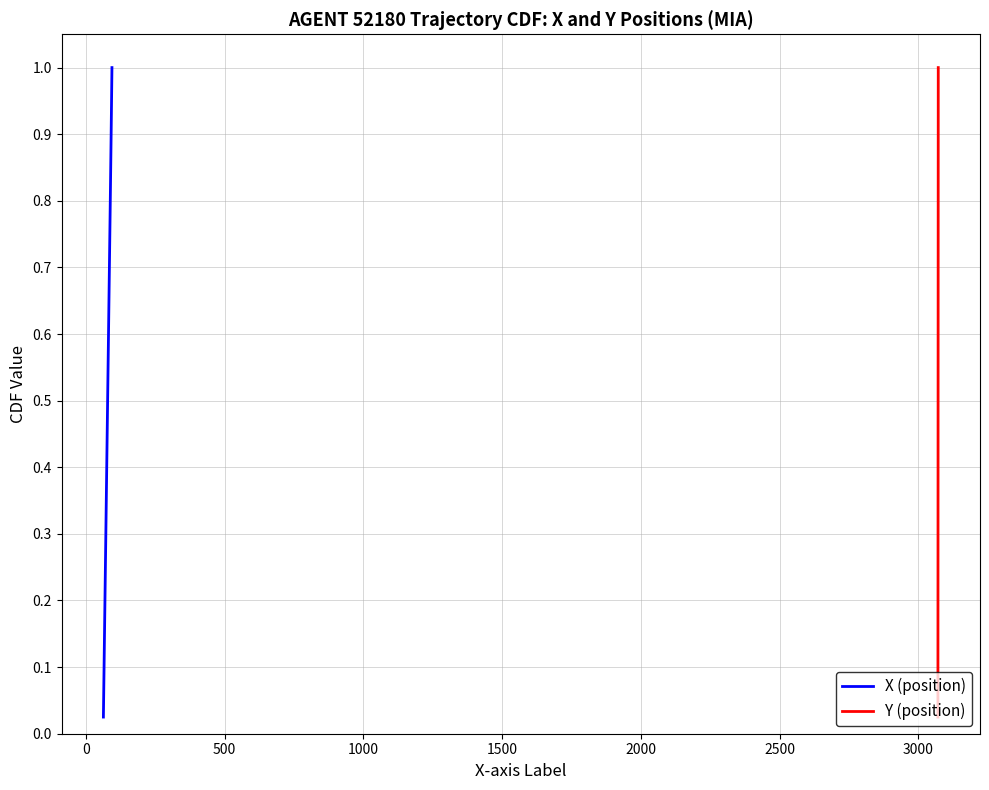

Reading left to right, list all the values displayed in this chart.

X (position): 0.0	0.1	0.1	0.1	0.1	0.1	0.2	0.2	0.2	0.2	0.3	0.3	0.3	0.3	0.4	0.4	0.4	0.5	0.5	0.5	0.5	0.6	0.6	0.6	0.6	0.7	0.7	0.7	0.7	0.8	0.8	0.8	0.8	0.8	0.9	0.9	0.9	0.9	1.0	1.0
Y (position): 0.0	0.1	0.1	0.1	0.1	0.1	0.2	0.2	0.2	0.2	0.3	0.3	0.3	0.3	0.4	0.4	0.4	0.5	0.5	0.5	0.5	0.6	0.6	0.6	0.6	0.7	0.7	0.7	0.7	0.8	0.8	0.8	0.8	0.8	0.9	0.9	0.9	0.9	1.0	1.0